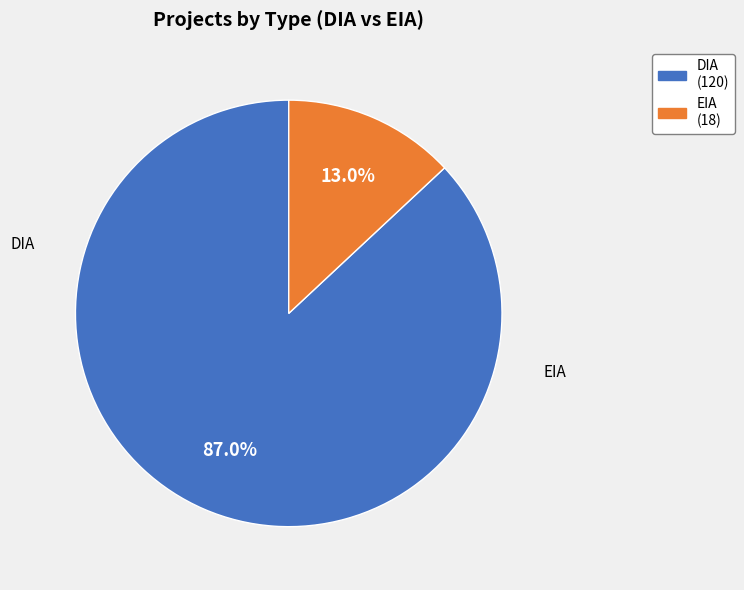

How many segments does this pie chart have?

2